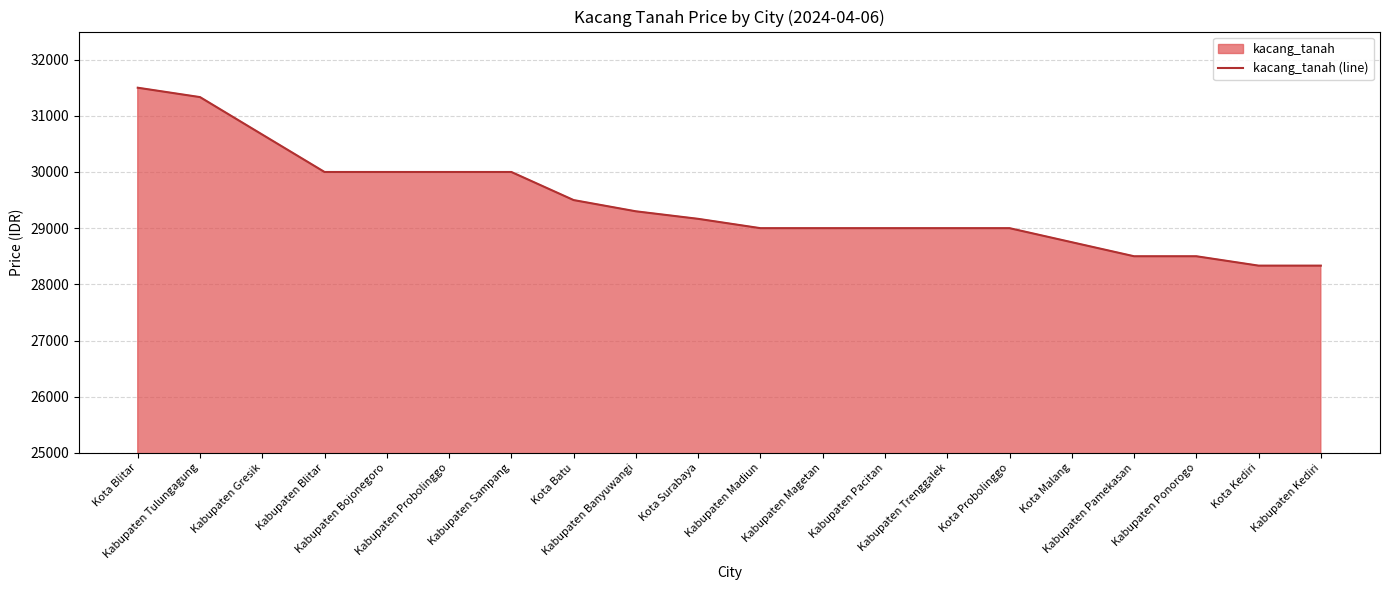

List the labels in order of value, largest first.

Kota Blitar, Kabupaten Tulungagung, Kabupaten Gresik, Kabupaten Blitar, Kabupaten Bojonegoro, Kabupaten Probolinggo, Kabupaten Sampang, Kota Batu, Kabupaten Banyuwangi, Kota Surabaya, Kabupaten Madiun, Kabupaten Magetan, Kabupaten Pacitan, Kabupaten Trenggalek, Kota Probolinggo, Kota Malang, Kabupaten Pamekasan, Kabupaten Ponorogo, Kota Kediri, Kabupaten Kediri